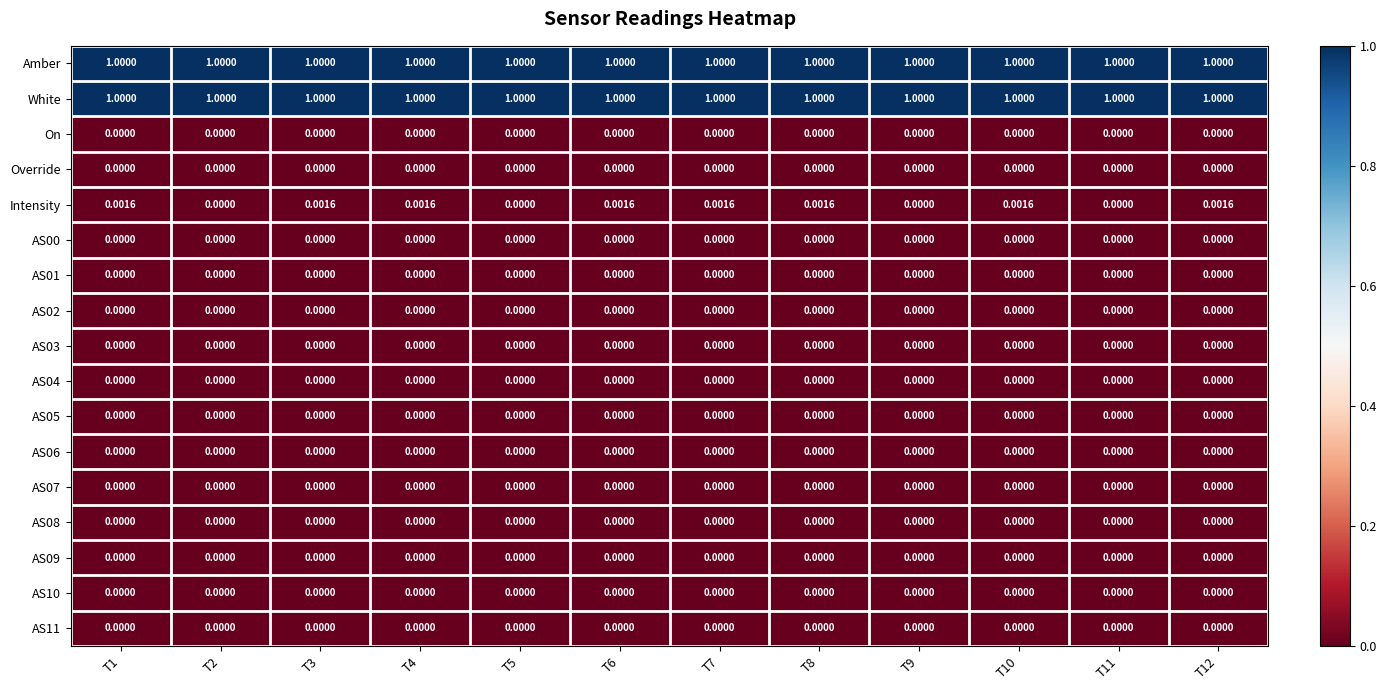

Which series has the widest spread of values?

Intensity